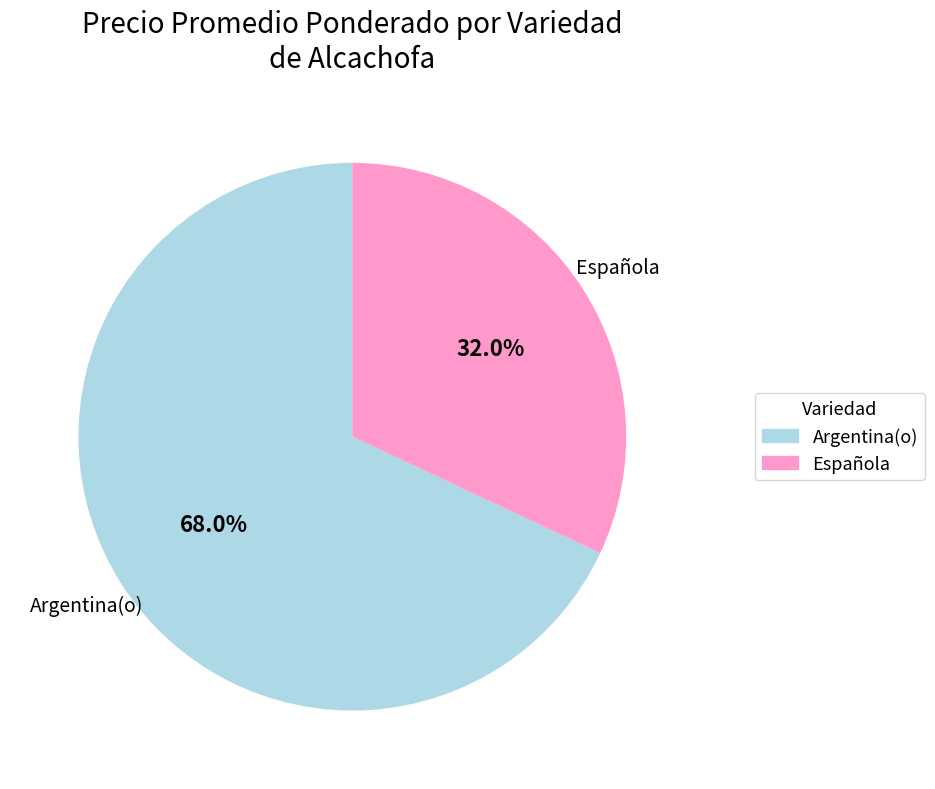

To the nearest percent, what is the difference between the Argentina(o) and Española slice percentages?

36%